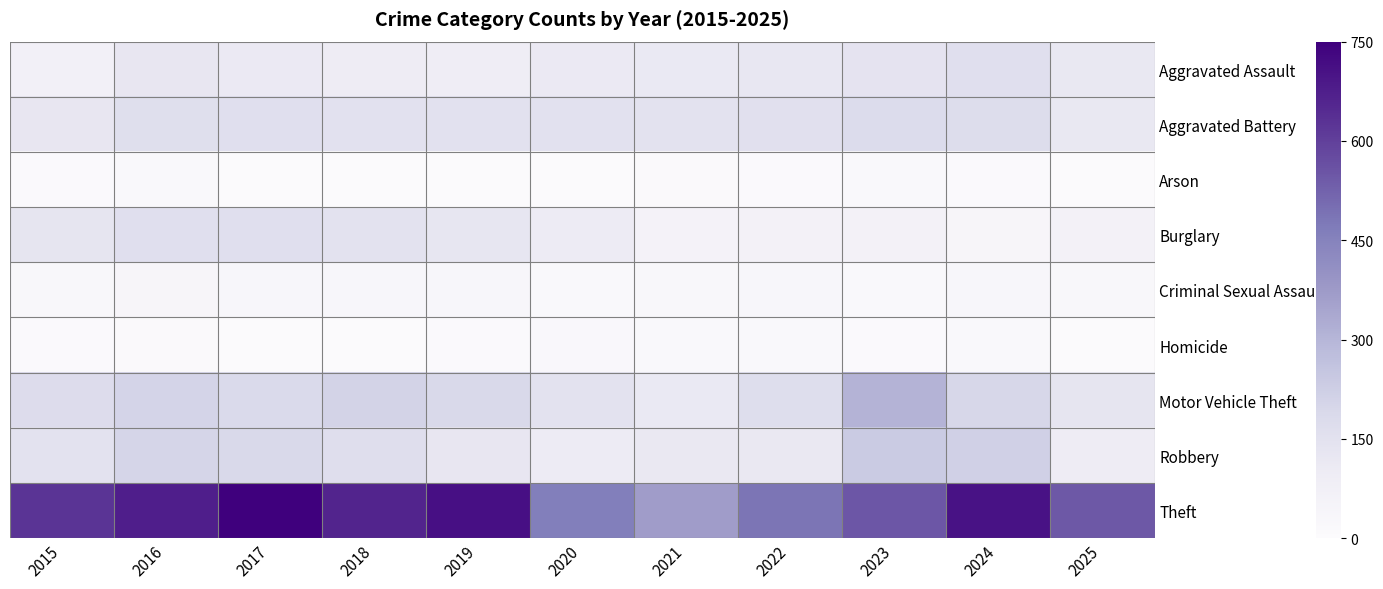

At how many categories does at least one series exceed 738?

1